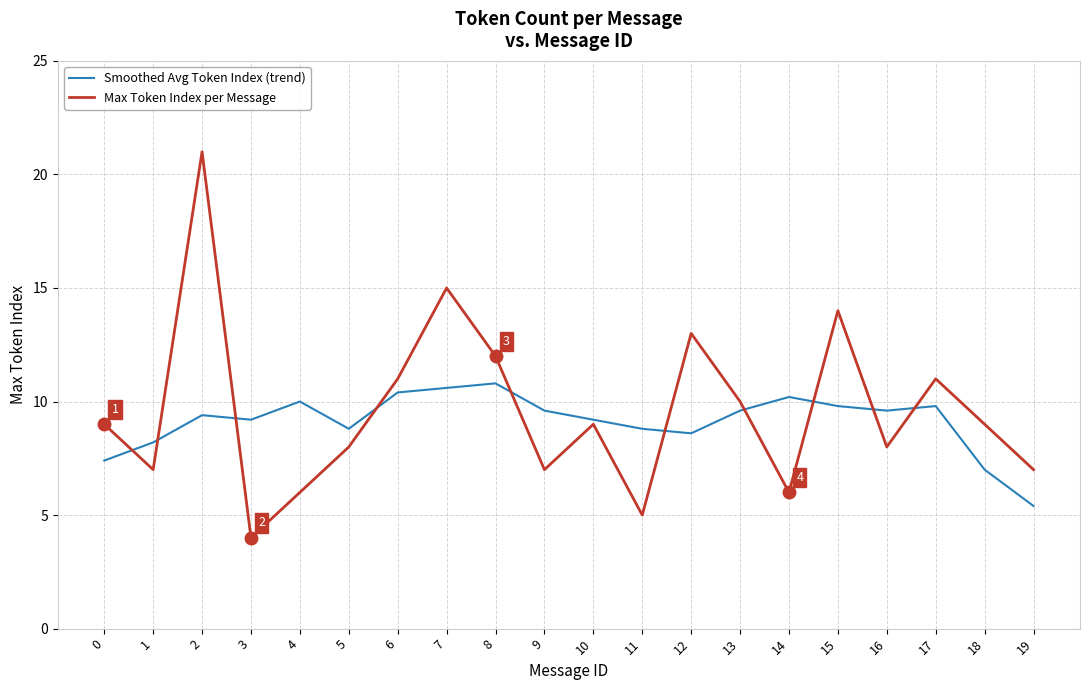

The value of Smoothed Avg Token Index (trend) at 5 is 4.3. True or false?

False